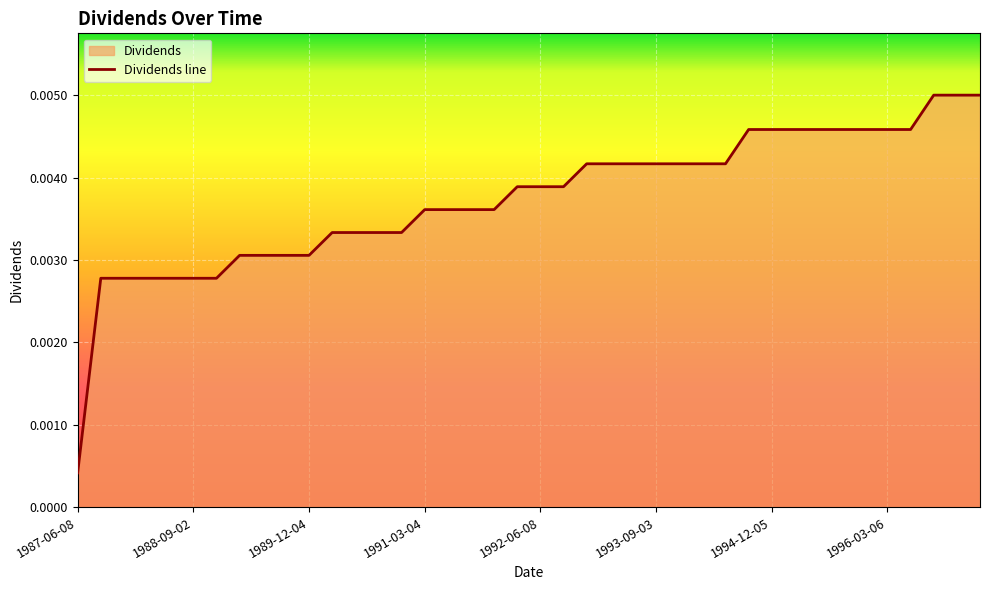

How many categories are shown in the chart?

40